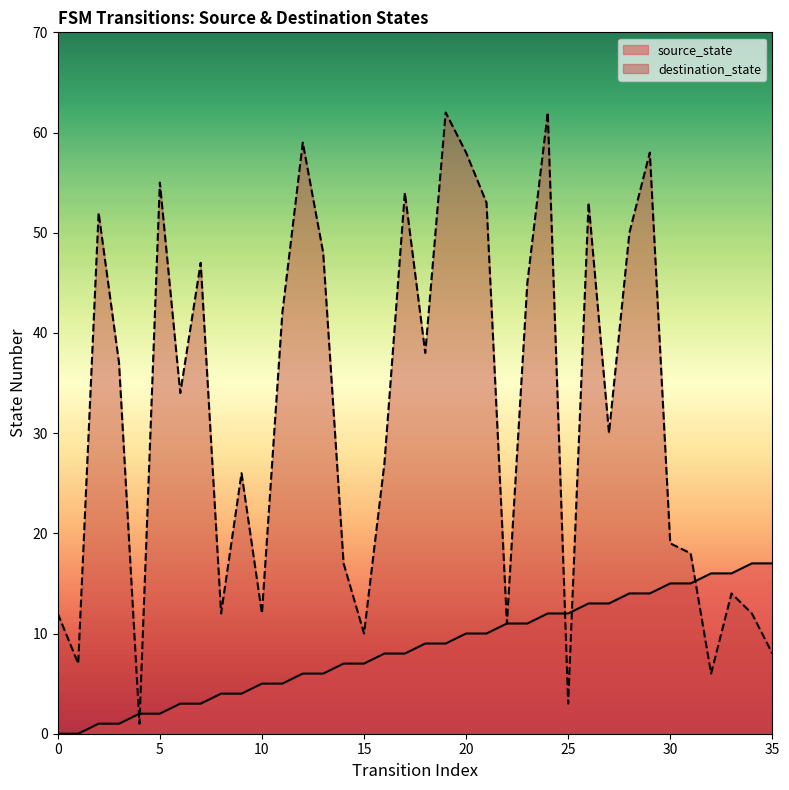

What are all the series names shown in the legend?

source_state, destination_state